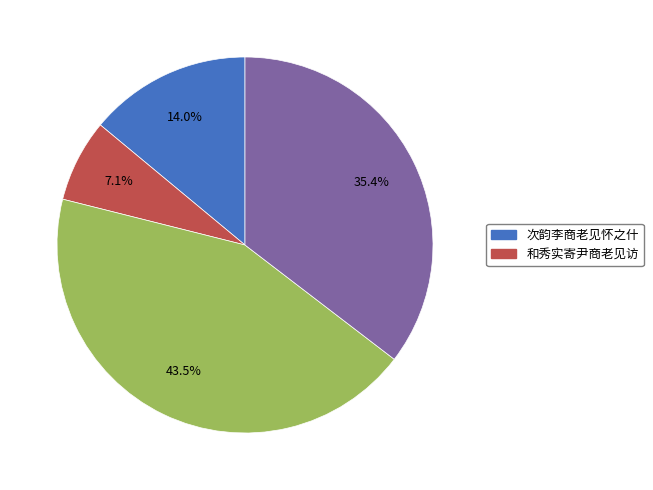

Does any single category account for the majority?

No